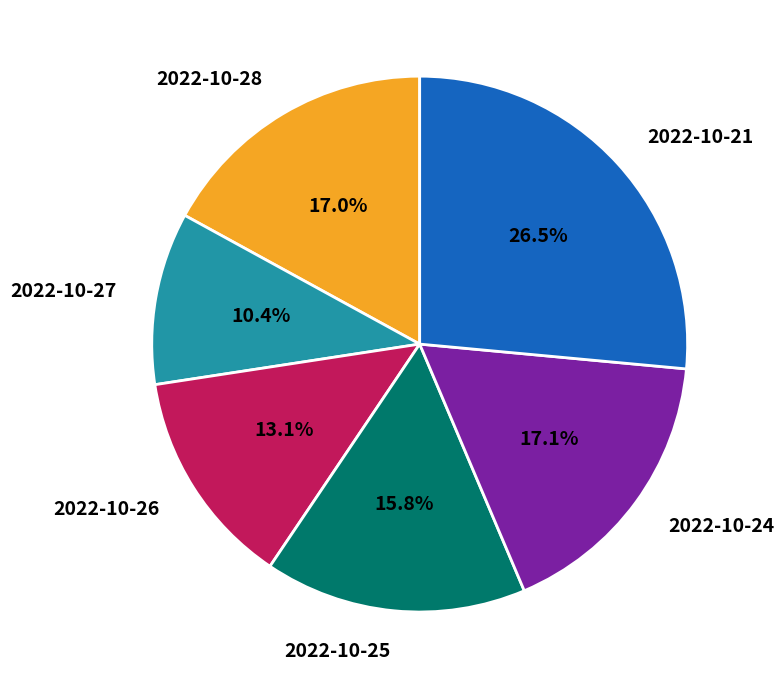

Count the number of slices in the pie.

6